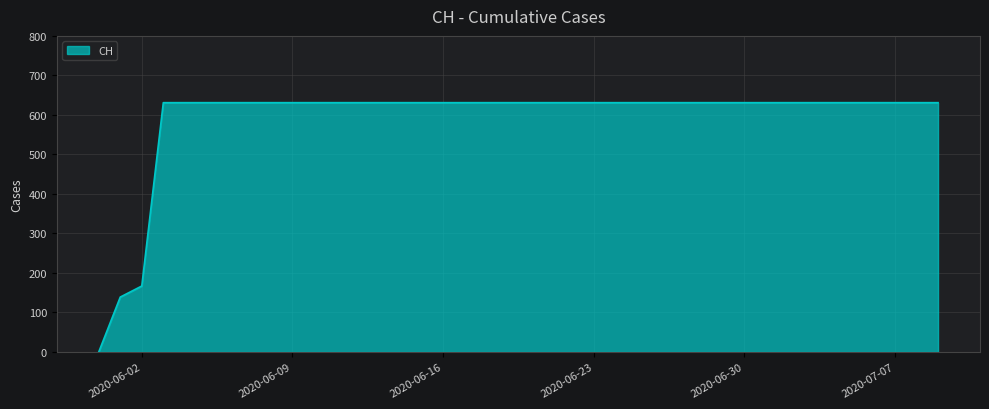

What is the greatest value displayed?

631